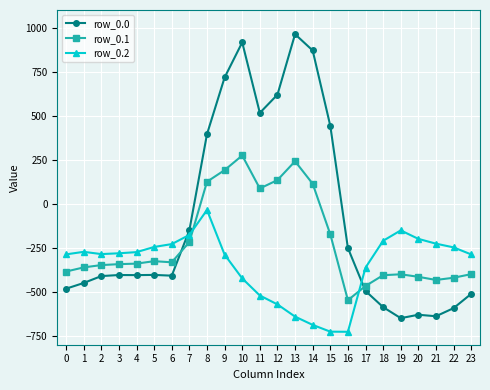

What is the spread (max minus min) of values at 9?

1005.4